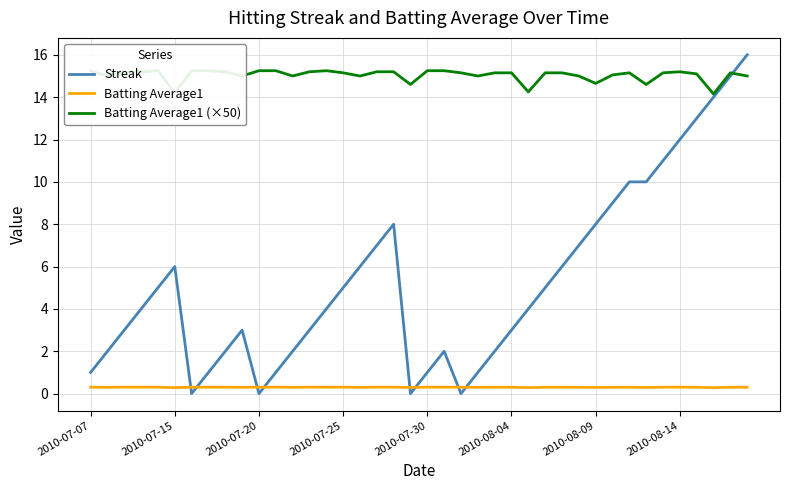

What is the greatest value displayed?

16.0